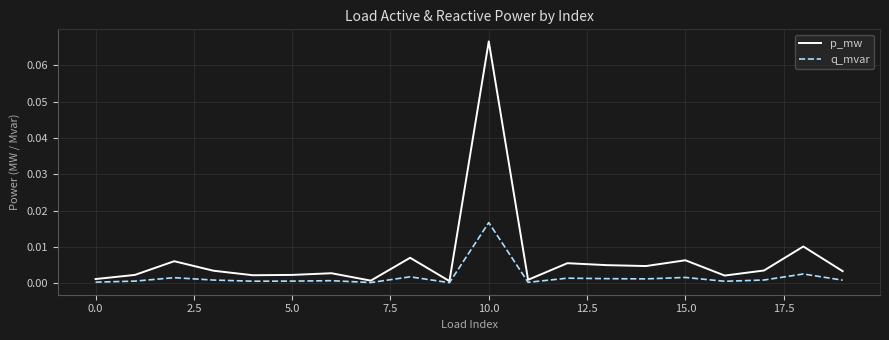

Which series has the largest total across all categories?

p_mw